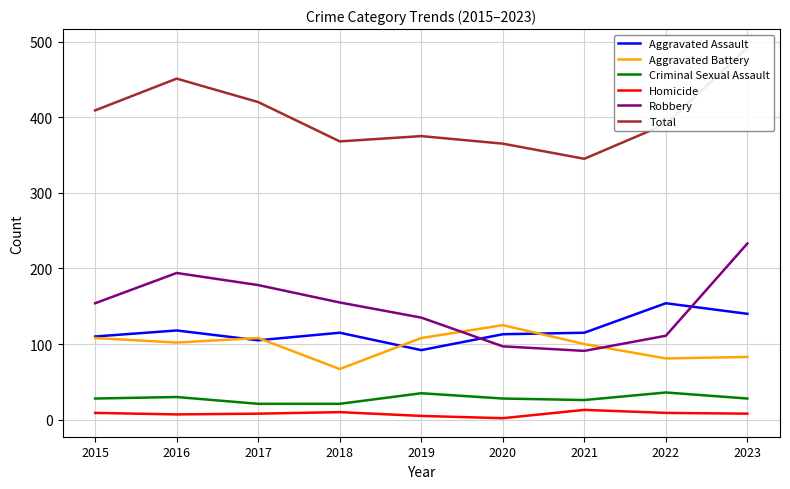

How many values in the Homicide series exceed 8?

4